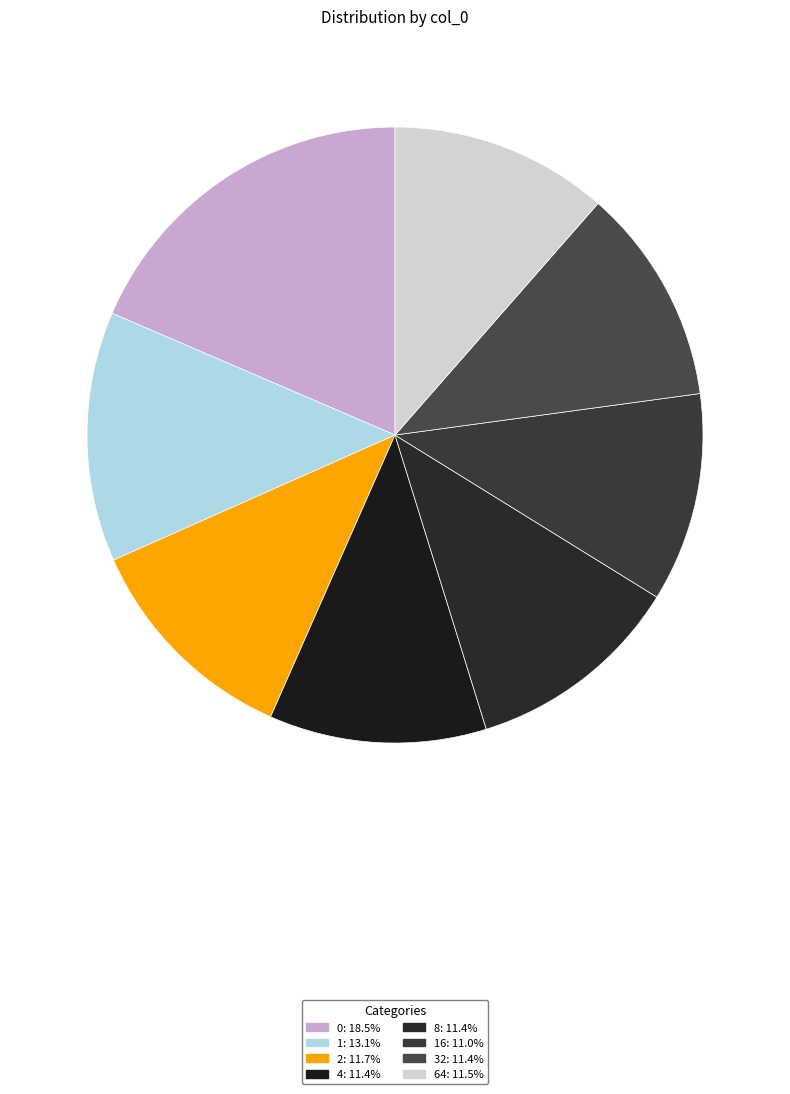

How many segments does this pie chart have?

8